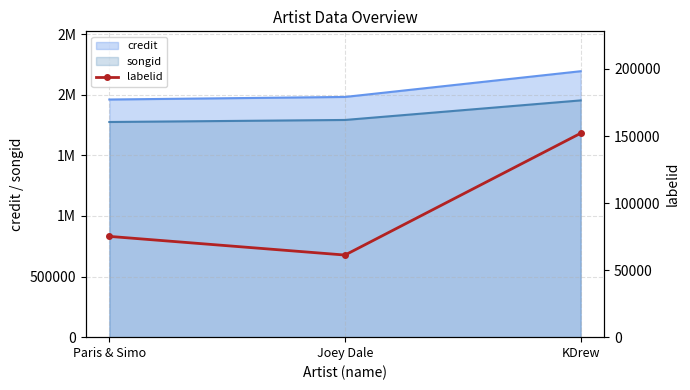

Reading left to right, what are all the values shown in this chart?

75159	61239	152057